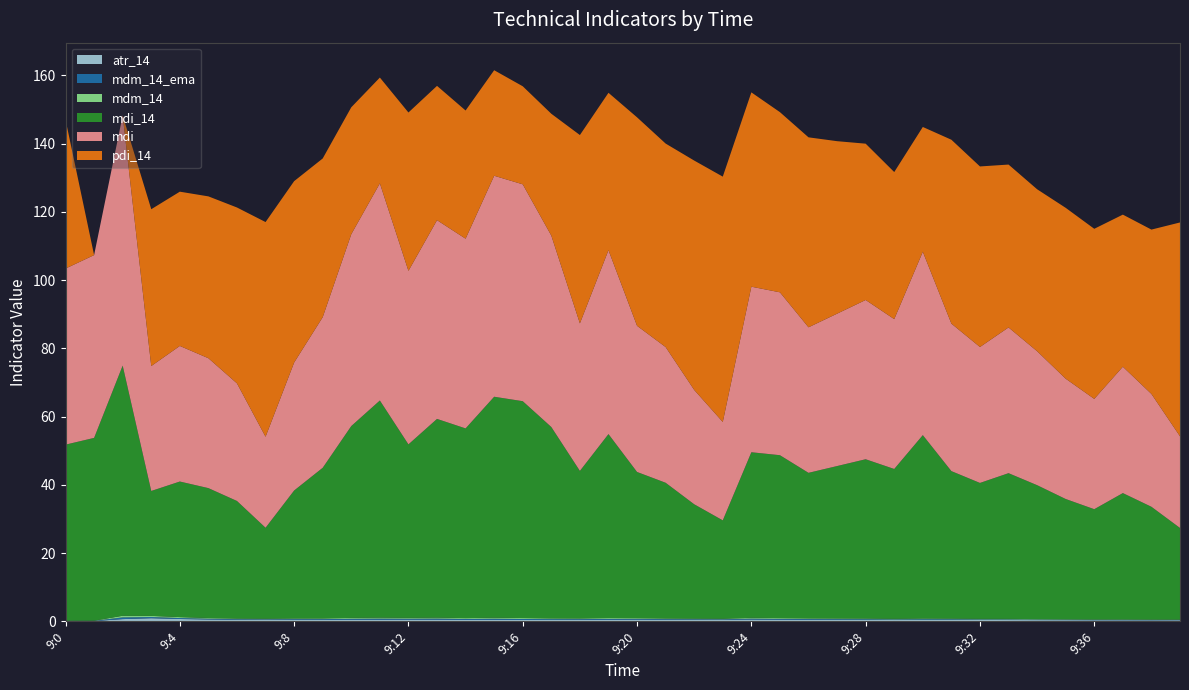

Reading left to right, what are all the values shown in this chart?

atr_14: 9:0=0.2	9:1=0.1	9:2=0.7	9:3=0.9	9:4=0.7	9:5=0.6	9:6=0.5	9:7=0.5	9:8=0.5	9:9=0.5	9:10=0.5	9:11=0.5	9:12=0.5	9:13=0.5	9:14=0.5	9:15=0.5	9:16=0.4	9:17=0.4	9:18=0.5	9:19=0.5	9:20=0.5	9:21=0.5	9:22=0.5	9:23=0.5	9:24=0.5	9:25=0.5	9:26=0.5	9:27=0.5	9:28=0.4	9:29=0.4	9:30=0.4	9:31=0.4	9:32=0.4	9:33=0.4	9:34=0.4	9:35=0.4	9:36=0.3	9:37=0.3	9:39=0.3	9:40=0.3
mdm_14_ema: 9:0=0.0	9:1=0.1	9:2=0.5	9:3=0.3	9:4=0.3	9:5=0.2	9:6=0.2	9:7=0.1	9:8=0.2	9:9=0.2	9:10=0.3	9:11=0.3	9:12=0.3	9:13=0.3	9:14=0.3	9:15=0.3	9:16=0.3	9:17=0.2	9:18=0.2	9:19=0.3	9:20=0.2	9:21=0.2	9:22=0.2	9:23=0.1	9:24=0.3	9:25=0.2	9:26=0.2	9:27=0.2	9:28=0.2	9:29=0.2	9:30=0.2	9:31=0.2	9:32=0.2	9:33=0.2	9:34=0.1	9:35=0.1	9:36=0.1	9:37=0.1	9:39=0.1	9:40=0.1
mdm_14: 9:0=0.0	9:1=0.1	9:2=0.5	9:3=0.3	9:4=0.3	9:5=0.2	9:6=0.2	9:7=0.1	9:8=0.2	9:9=0.2	9:10=0.3	9:11=0.3	9:12=0.3	9:13=0.3	9:14=0.3	9:15=0.3	9:16=0.3	9:17=0.2	9:18=0.2	9:19=0.3	9:20=0.2	9:21=0.2	9:22=0.2	9:23=0.1	9:24=0.3	9:25=0.2	9:26=0.2	9:27=0.2	9:28=0.2	9:29=0.2	9:30=0.2	9:31=0.2	9:32=0.2	9:33=0.2	9:34=0.1	9:35=0.1	9:36=0.1	9:37=0.1	9:39=0.1	9:40=0.1
mdi_14: 9:0=51.6	9:1=53.6	9:2=73.3	9:3=36.6	9:4=39.7	9:5=38.1	9:6=34.5	9:7=26.7	9:8=37.5	9:9=44.1	9:10=56.2	9:11=63.6	9:12=50.8	9:13=58.2	9:14=55.6	9:15=64.8	9:16=63.6	9:17=56.1	9:18=43.2	9:19=53.9	9:20=42.8	9:21=39.8	9:22=33.5	9:23=28.8	9:24=48.5	9:25=47.7	9:26=42.6	9:27=44.7	9:28=46.7	9:29=43.9	9:30=53.7	9:31=43.2	9:32=39.8	9:33=42.7	9:34=39.3	9:35=35.3	9:36=32.3	9:37=37.0	9:39=33.1	9:40=26.9
mdi: 9:0=51.6	9:1=53.6	9:2=73.3	9:3=36.6	9:4=39.7	9:5=38.1	9:6=34.5	9:7=26.7	9:8=37.5	9:9=44.1	9:10=56.2	9:11=63.6	9:12=50.8	9:13=58.2	9:14=55.6	9:15=64.8	9:16=63.6	9:17=56.1	9:18=43.2	9:19=53.9	9:20=42.8	9:21=39.8	9:22=33.5	9:23=28.8	9:24=48.5	9:25=47.7	9:26=42.6	9:27=44.7	9:28=46.7	9:29=43.9	9:30=53.7	9:31=43.2	9:32=39.8	9:33=42.7	9:34=39.3	9:35=35.3	9:36=32.3	9:37=37.0	9:39=33.1	9:40=26.9
pdi_14: 9:0=43.6	9:1=0.0	9:2=0.0	9:3=46.0	9:4=45.2	9:5=47.4	9:6=51.5	9:7=62.9	9:8=53.2	9:9=46.5	9:10=37.2	9:11=31.0	9:12=46.4	9:13=39.4	9:14=37.6	9:15=30.9	9:16=28.7	9:17=35.7	9:18=55.2	9:19=46.1	9:20=61.1	9:21=59.6	9:22=67.2	9:23=71.9	9:24=57.0	9:25=52.8	9:26=55.7	9:27=50.6	9:28=45.8	9:29=43.1	9:30=36.6	9:31=53.9	9:32=52.9	9:33=47.7	9:34=47.5	9:35=50.1	9:36=49.8	9:37=44.6	9:39=48.2	9:40=62.7